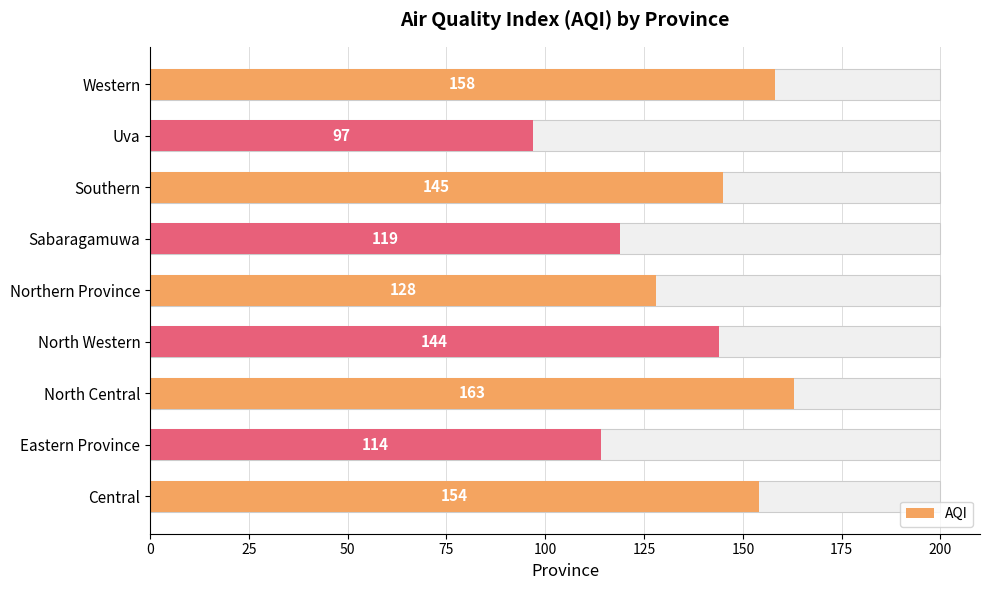

Read the value at North Western, to the nearest 10.

140